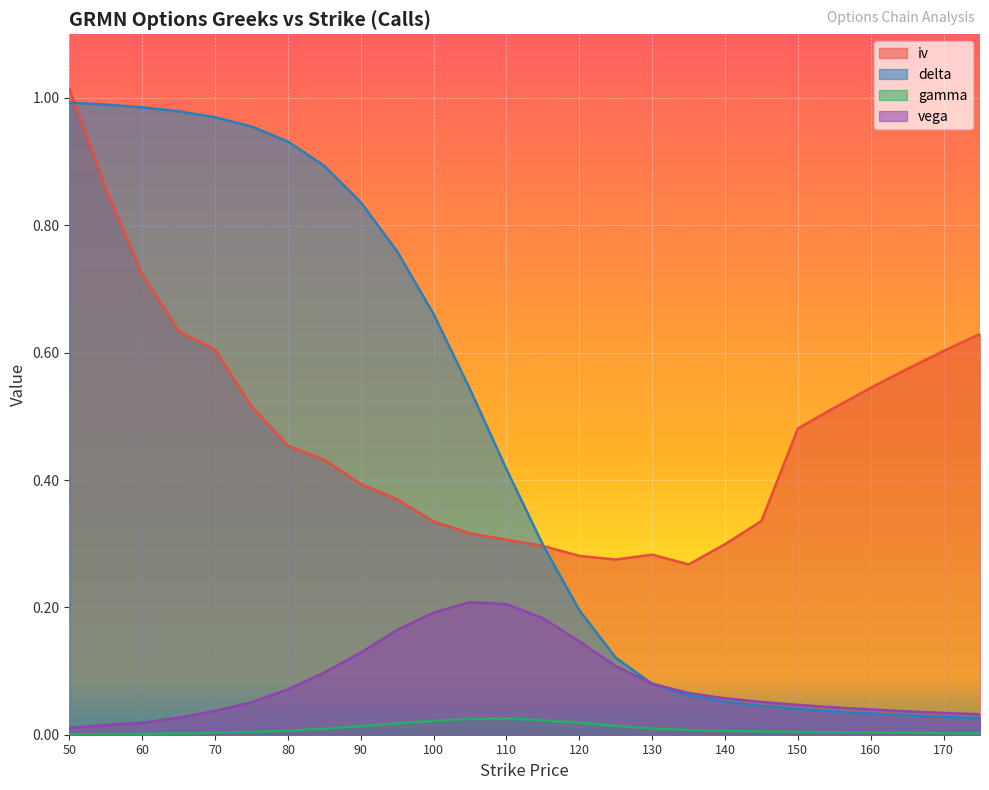

True or false: vega and iv cross at least once.

False